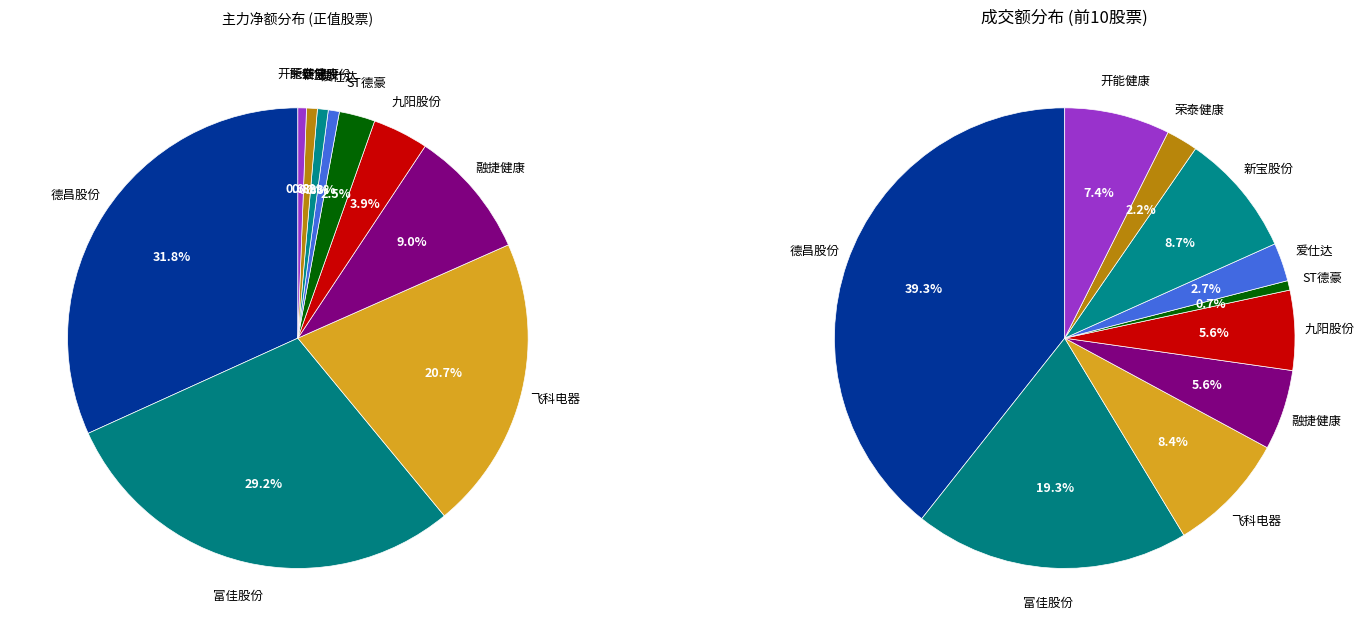

What percentage is NOT represented by 德昌股份?

68.2%